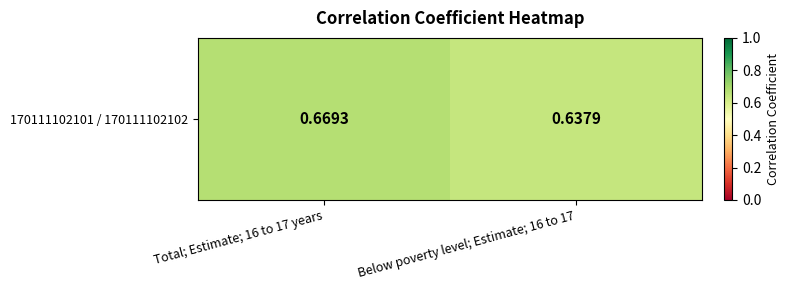

Between Below poverty level; Estimate; 16 to 17 and Total; Estimate; 16 to 17 years, which is larger?

Total; Estimate; 16 to 17 years